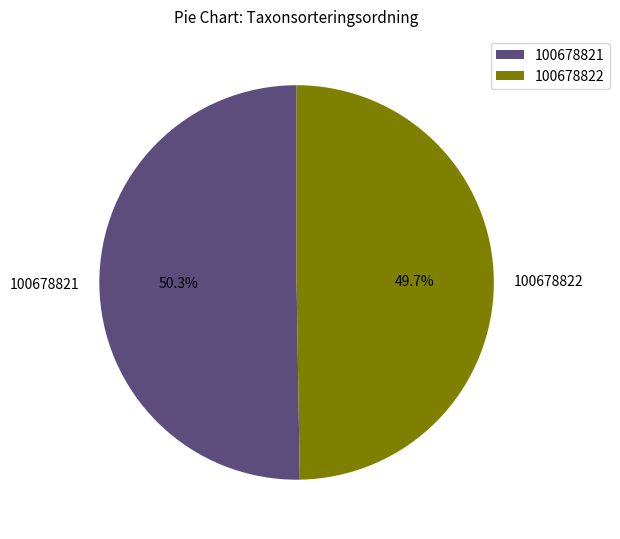

Which category has the biggest portion of the pie?

100678821